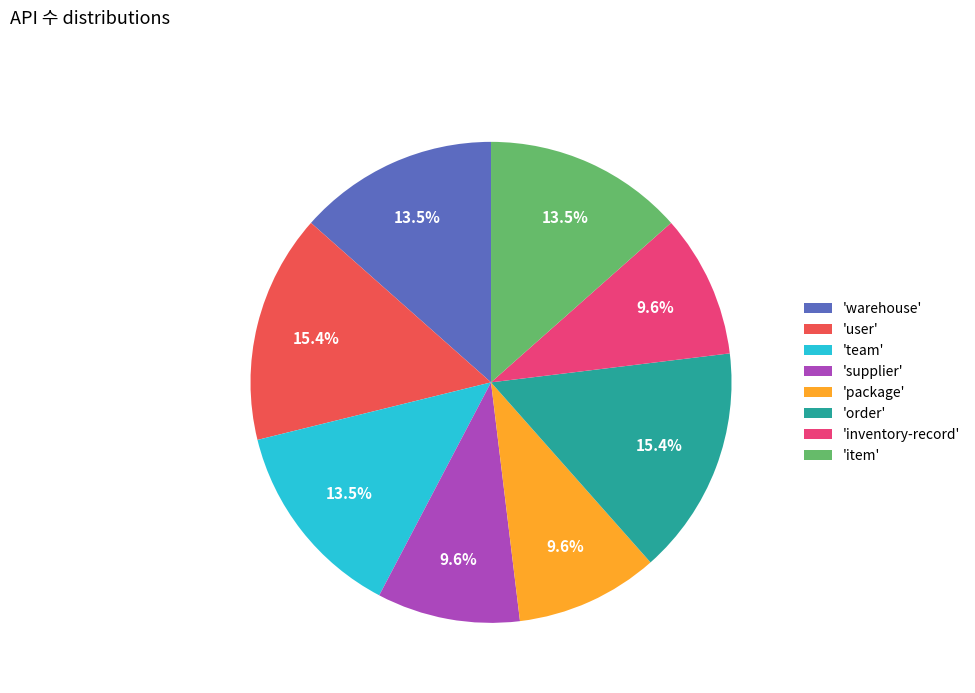

Combined, do 'supplier' and 'package' account for over 50%?

No